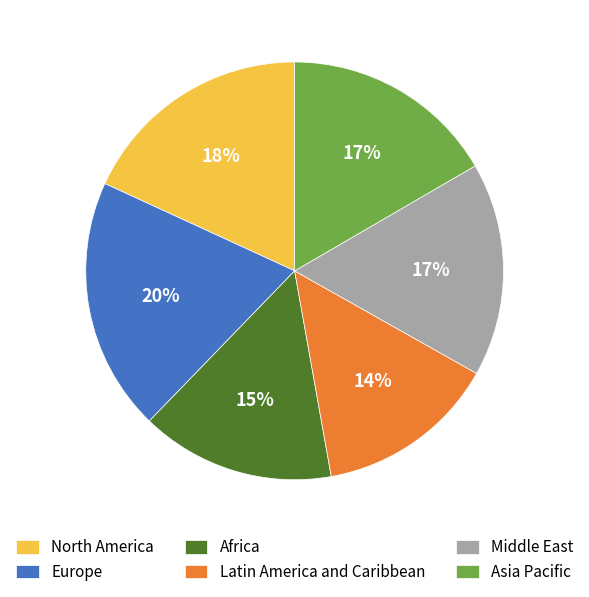

Approximately how many times larger is the value at Latin America and Caribbean compared to Europe?

0.7